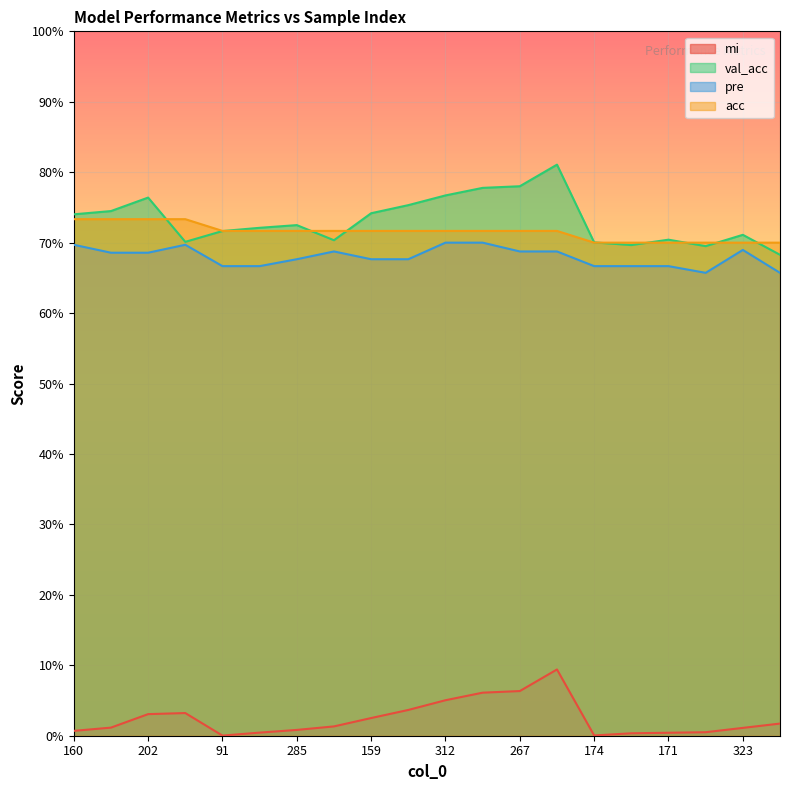

Count the number of categories in the chart.

20